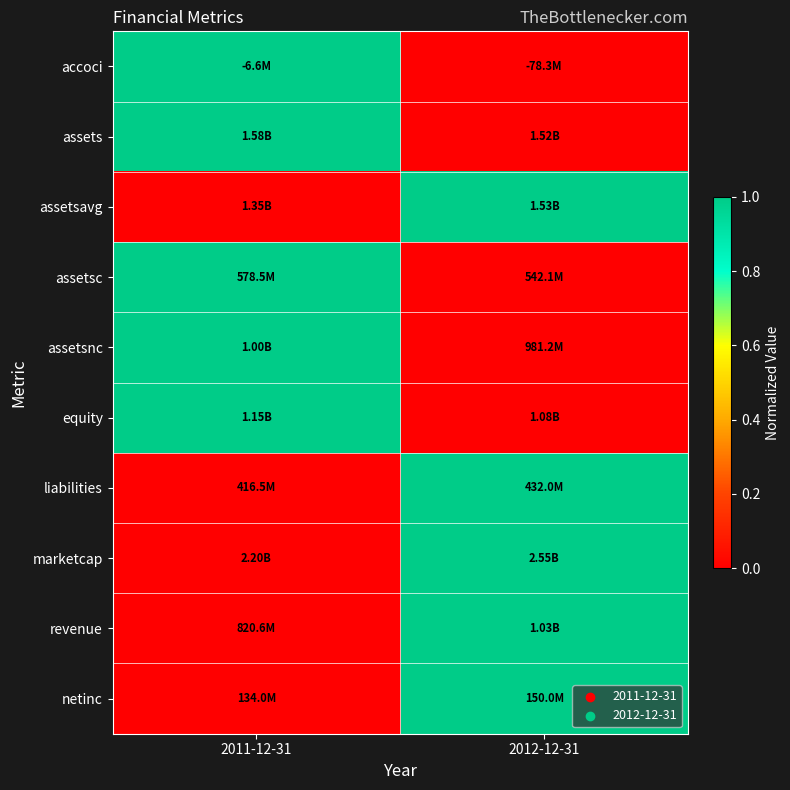

Reading left to right, transcribe all the data shown in this chart.

accoci: 2011-12-31=1	2012-12-31=0
assets: 2011-12-31=1	2012-12-31=0
assetsavg: 2011-12-31=0	2012-12-31=1
assetsc: 2011-12-31=1	2012-12-31=0
assetsnc: 2011-12-31=1	2012-12-31=0
equity: 2011-12-31=1	2012-12-31=0
liabilities: 2011-12-31=0	2012-12-31=1
marketcap: 2011-12-31=0	2012-12-31=1
revenue: 2011-12-31=0	2012-12-31=1
netinc: 2011-12-31=0	2012-12-31=1